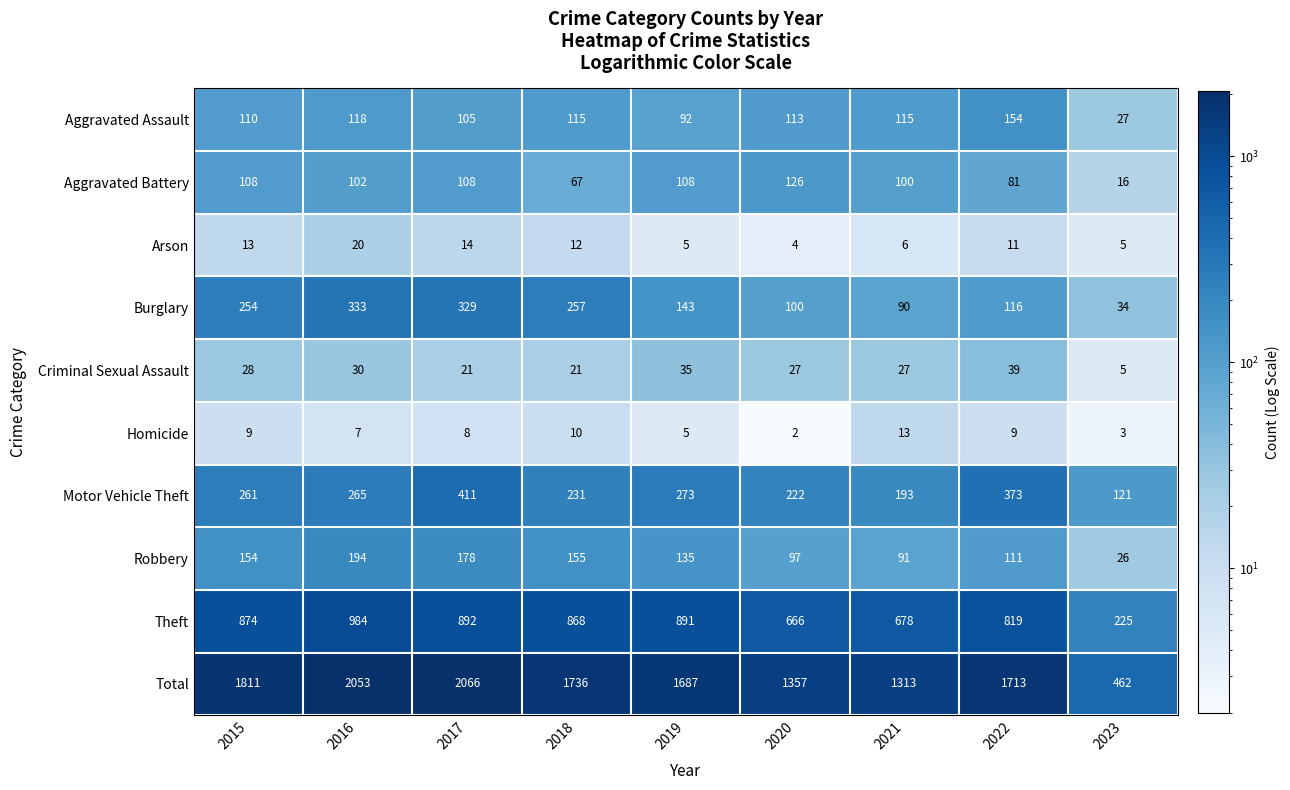

What is the minimum value for Criminal Sexual Assault?

5